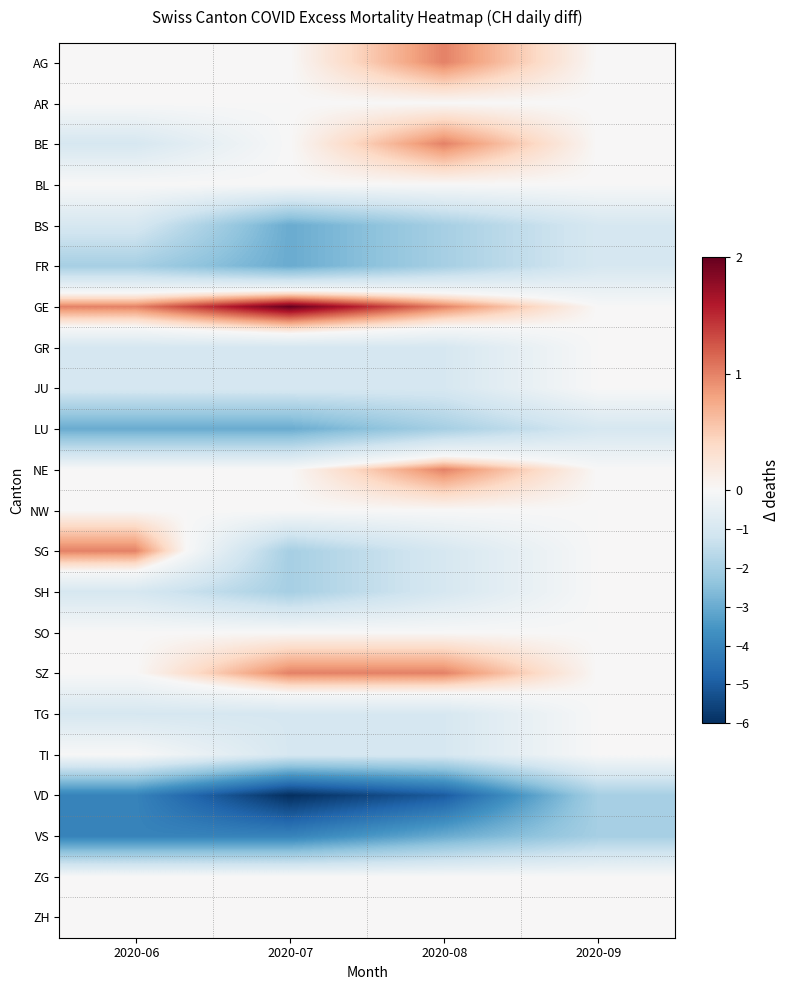

At how many categories does at least one series exceed -5?

4